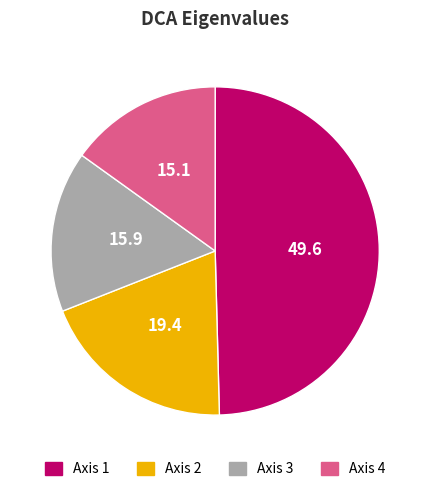

The Axis 2 slice represents 19% of the pie. True or false?

True